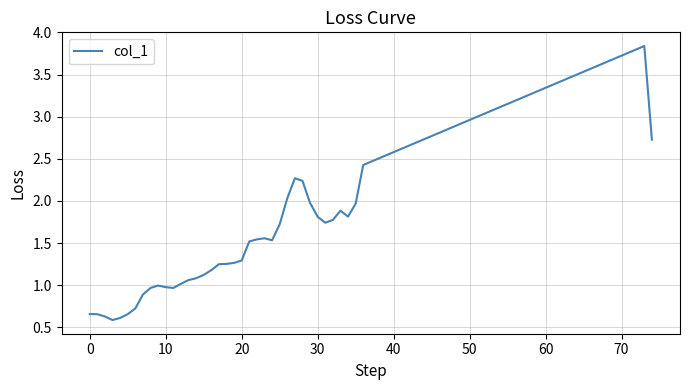

What is the minimum value shown in the chart?

0.6